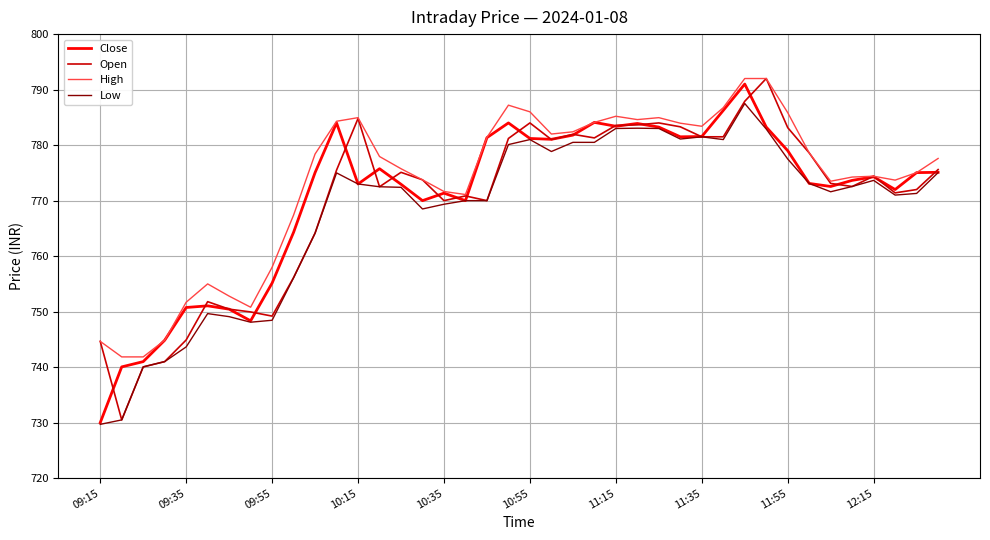

Which series has the widest spread of values?

Open